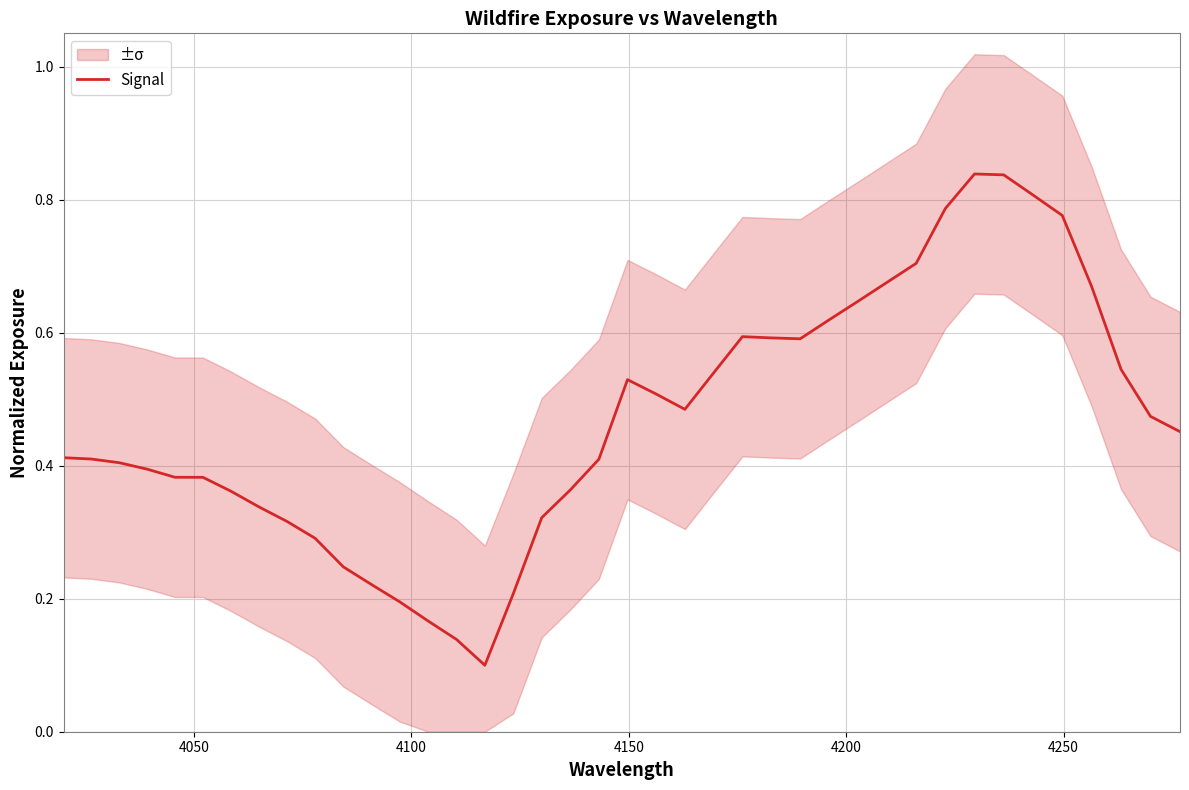

True or false: there are more than 1 points higher than both neighbors.

True